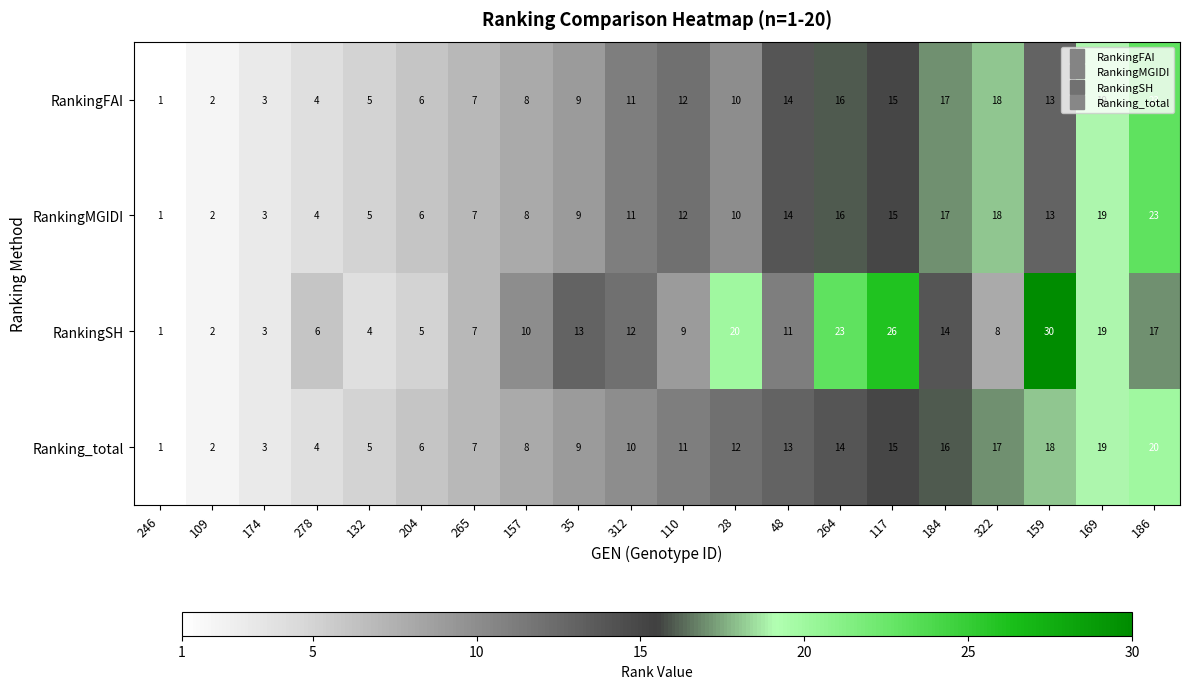

Which category has the lowest value across all series?

246